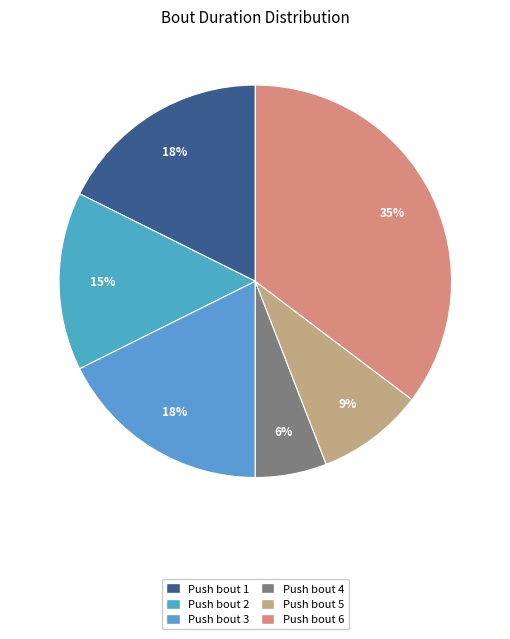

To the nearest percent, what percentage of the pie is Push bout 2?

15%